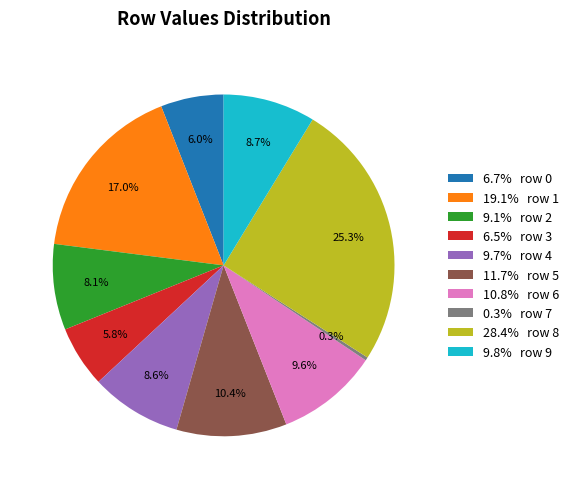

Between 6.5% row 3 and 19.1% row 1, which is larger?

19.1% row 1